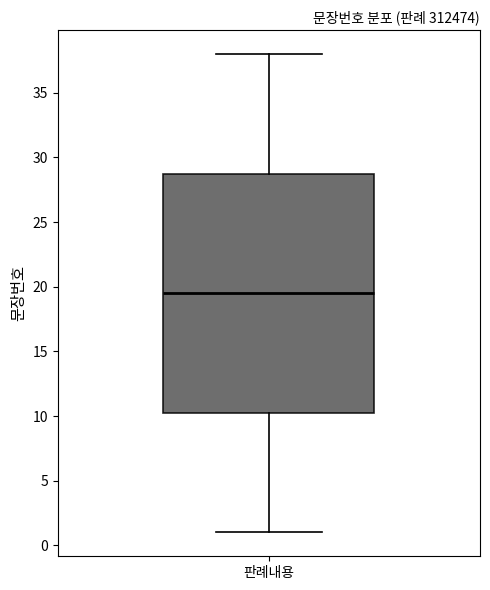

Transcribe this box plot: give where the median line is, the range the box spans, and where the two whiskers end, as read against the y-axis. The values are not printed on the chart, so give them approximately, as read against the axis.

median 19.5, box 10.5 to 29.0, whiskers 1.0 to 38.0